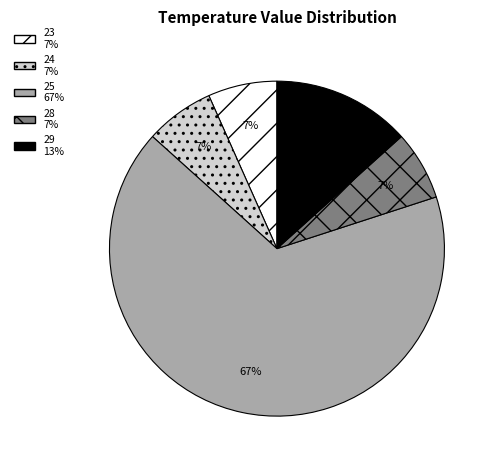

Is the sum of 29 and 25 greater than half?

Yes